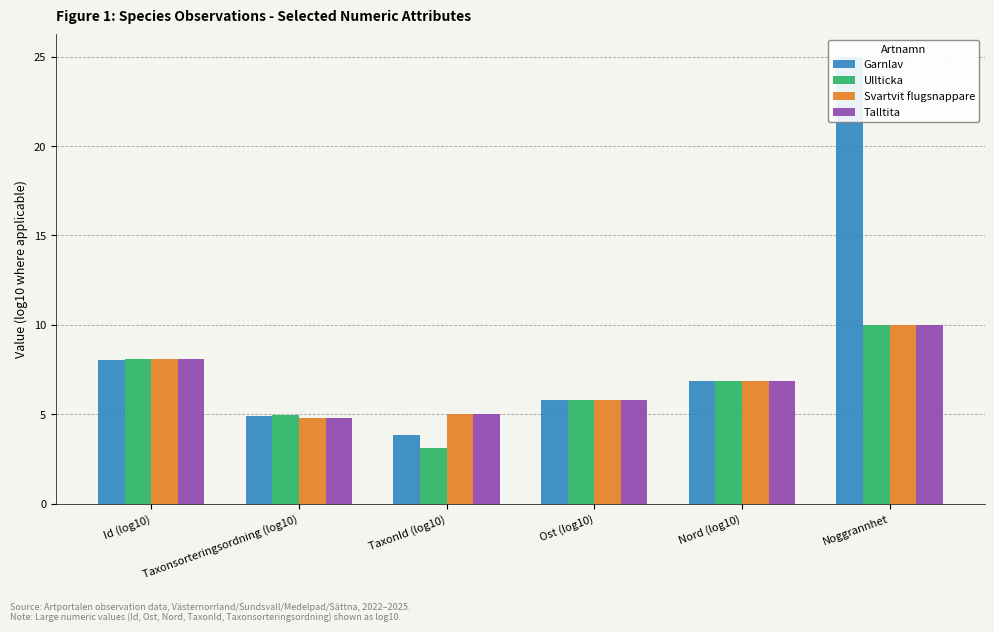

Reading right to left, list all the values displayed in this chart.

Garnlav: Noggrannhet=25.0	Nord (log10)=6.8	Ost (log10)=5.8	TaxonId (log10)=3.8	Taxonsorteringsordning (log10)=4.9	Id (log10)=8.0
Ullticka: Noggrannhet=10.0	Nord (log10)=6.8	Ost (log10)=5.8	TaxonId (log10)=3.1	Taxonsorteringsordning (log10)=5.0	Id (log10)=8.1
Svartvit flugsnappare: Noggrannhet=10.0	Nord (log10)=6.8	Ost (log10)=5.8	TaxonId (log10)=5.0	Taxonsorteringsordning (log10)=4.8	Id (log10)=8.1
Talltita: Noggrannhet=10.0	Nord (log10)=6.8	Ost (log10)=5.8	TaxonId (log10)=5.0	Taxonsorteringsordning (log10)=4.8	Id (log10)=8.1